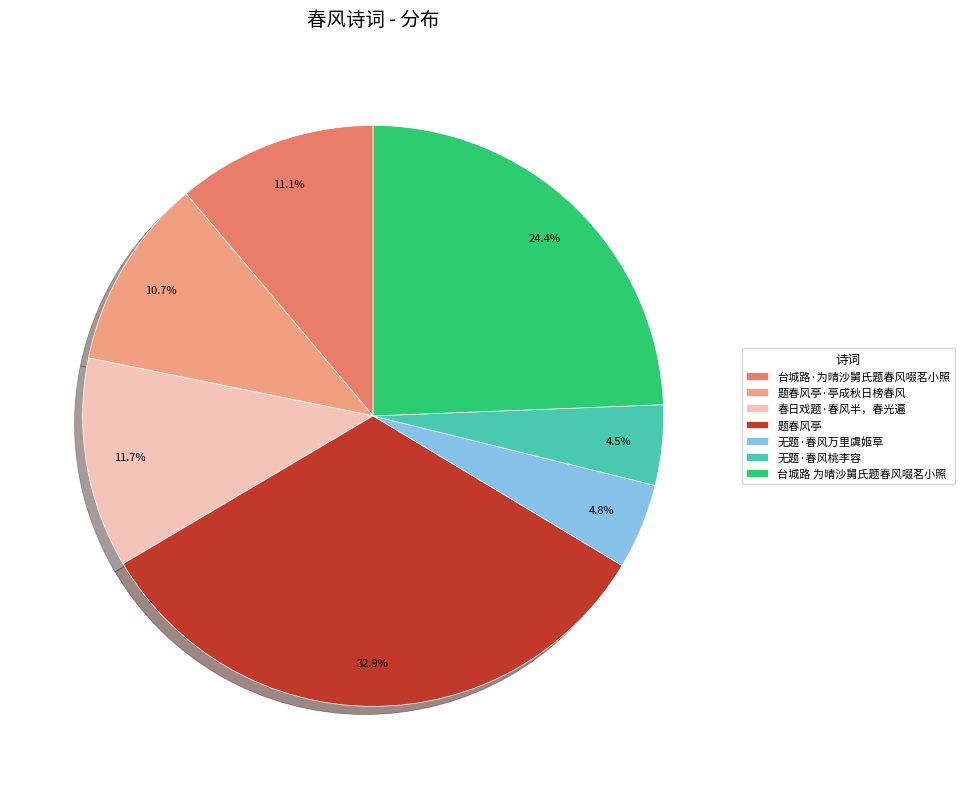

What is the largest slice in the pie chart?

题春风亭